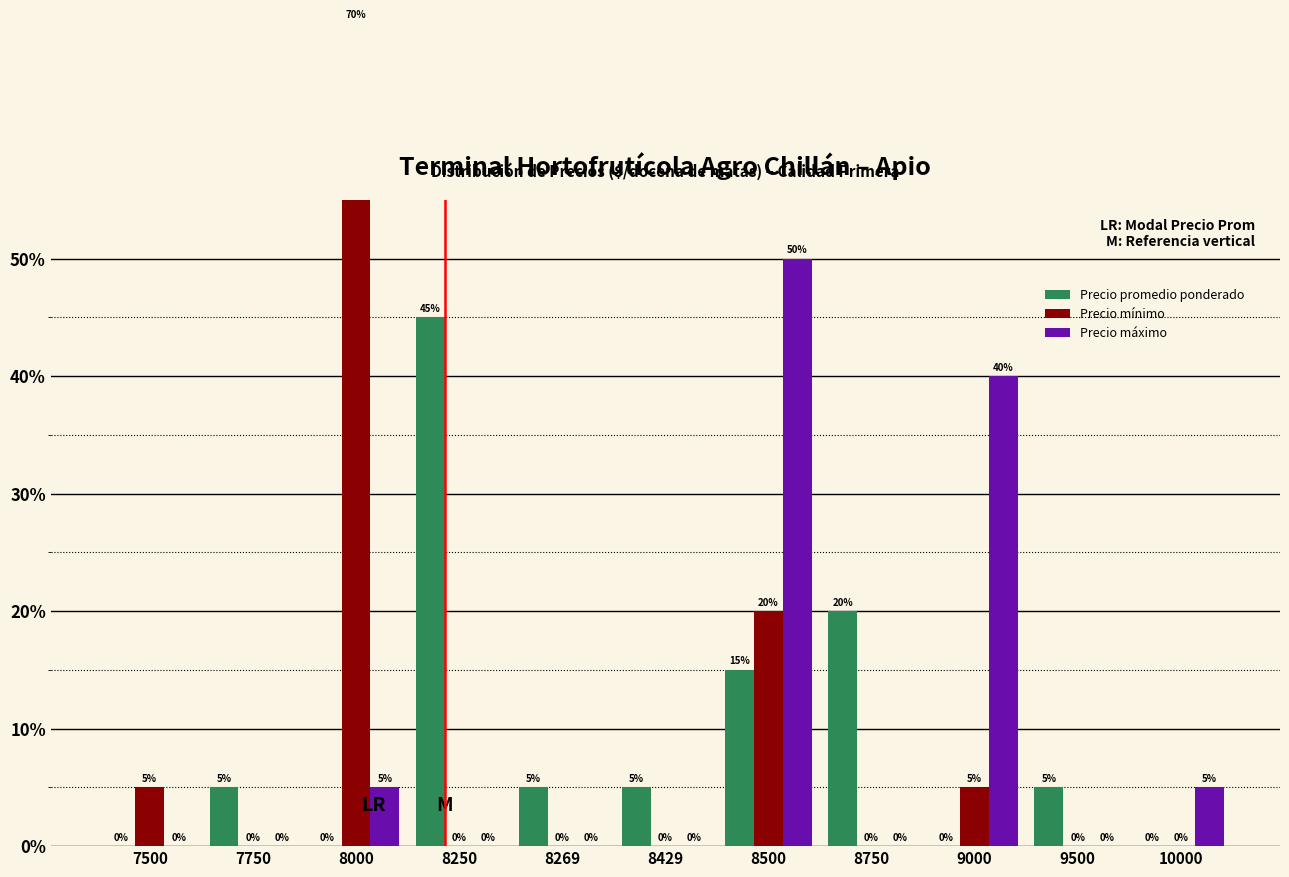

Reading left to right, transcribe all the data shown in this chart.

Precio promedio ponderado: 0	5	0	45	5	5	15	20	0	5	0
Precio mínimo: 5	0	70	0	0	0	20	0	5	0	0
Precio máximo: 0	0	5	0	0	0	50	0	40	0	5